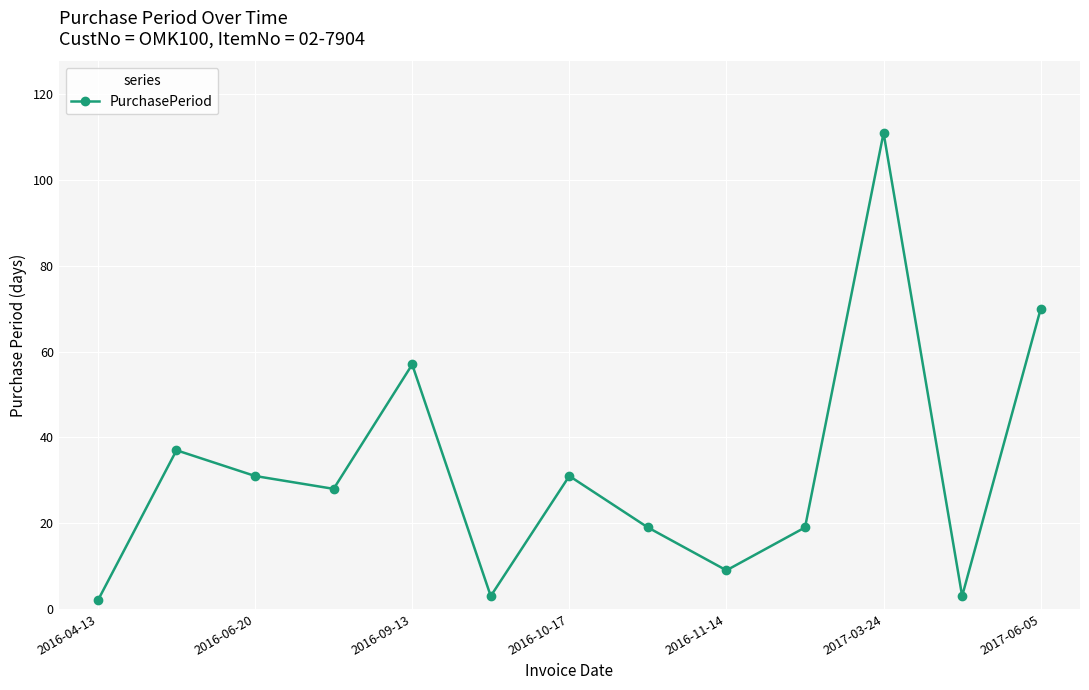

What is the difference between the maximum and minimum values?

109